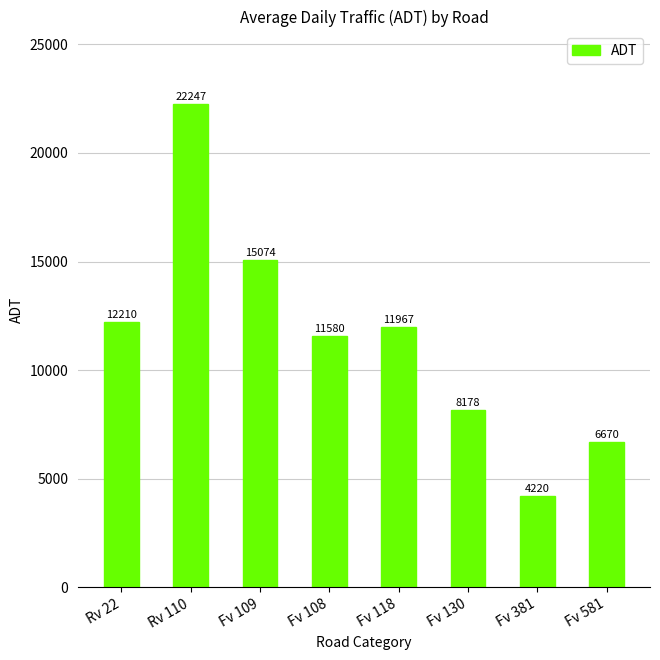

What is the greatest value displayed?

22247